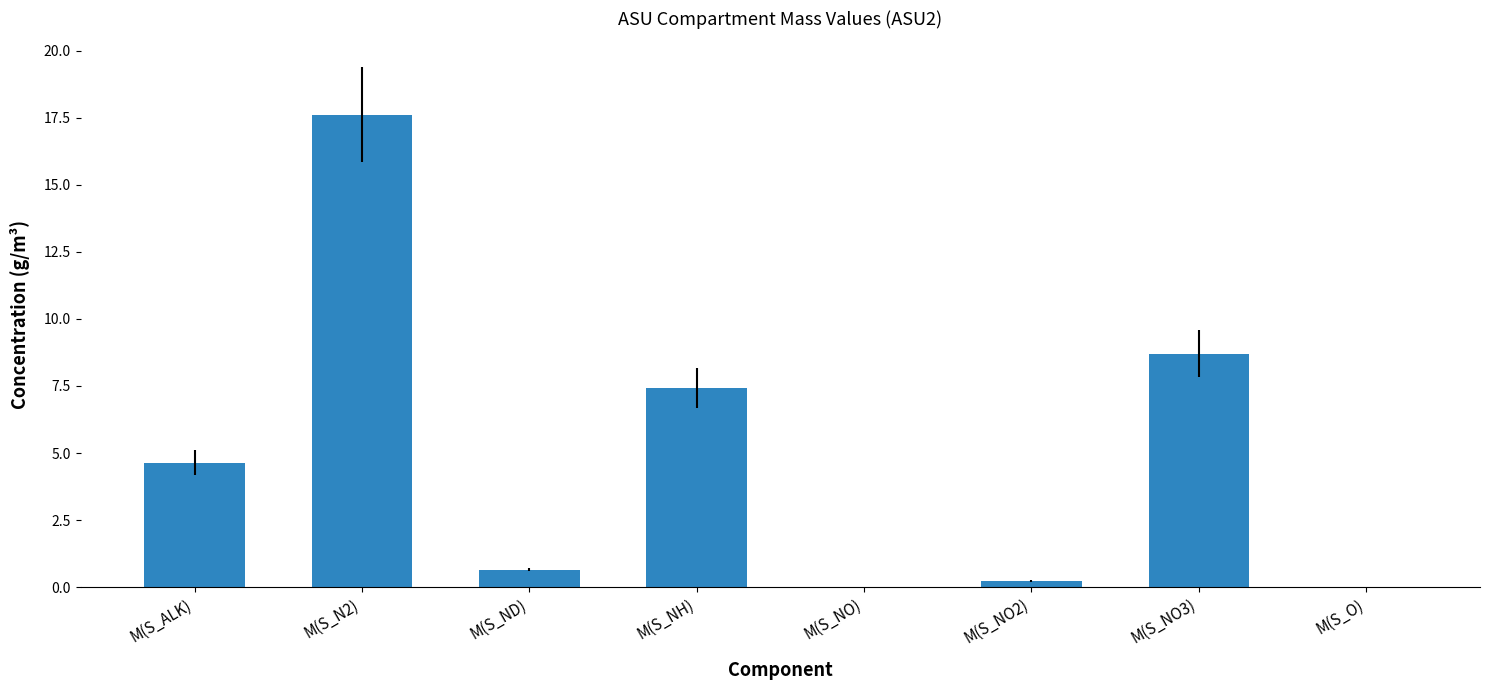

Which has a higher value, M(S_NH) or M(S_NO3)?

M(S_NO3)